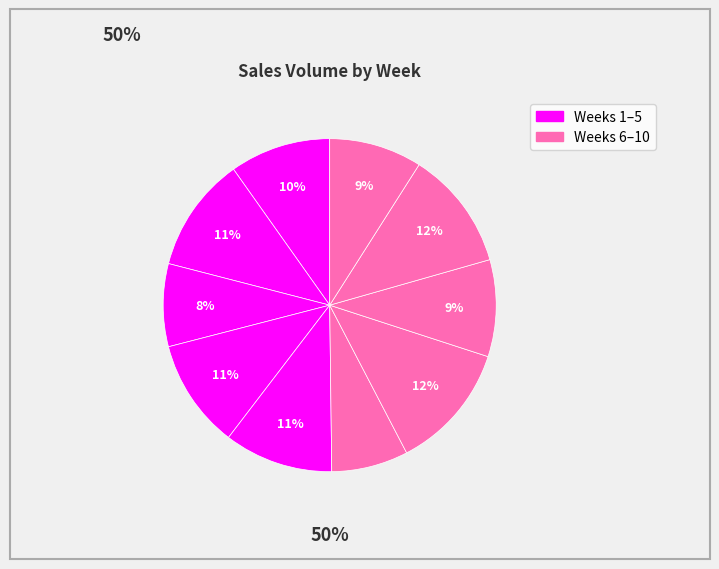

How many slices are in this pie chart?

10